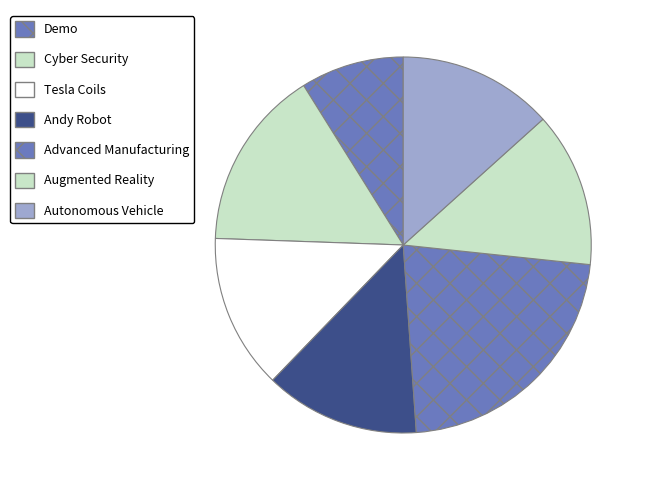

Which category has the biggest portion of the pie?

Advanced Manufacturing